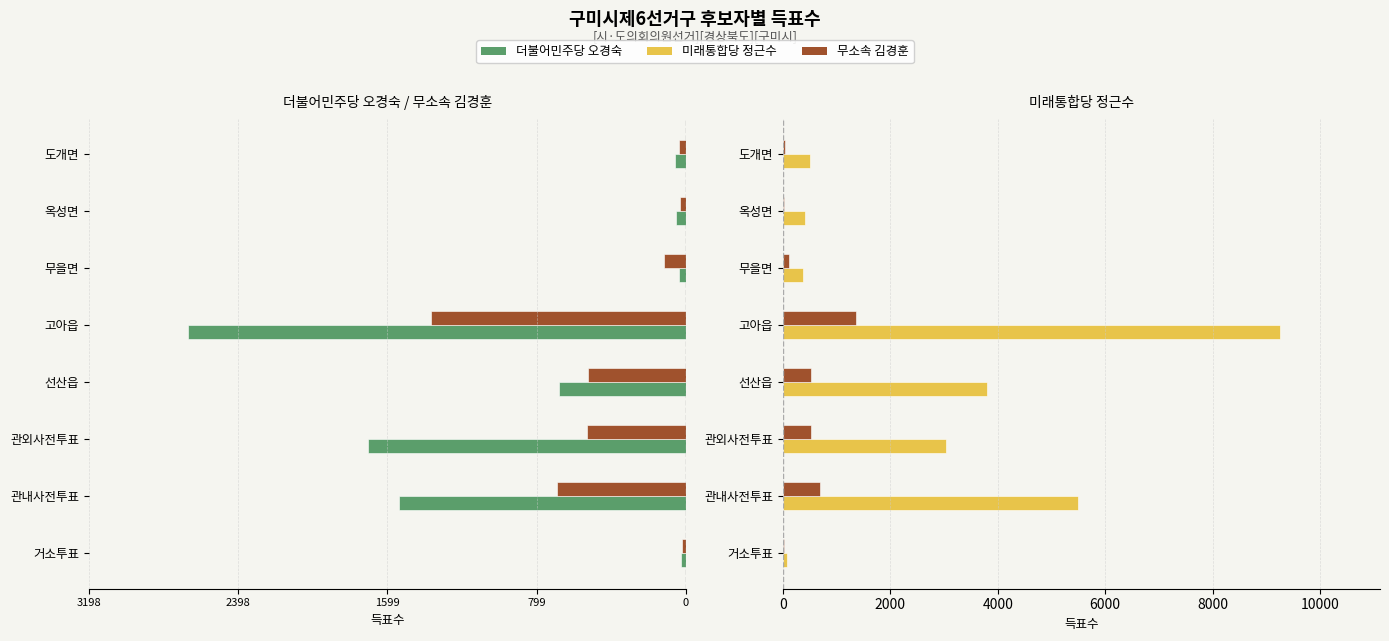

Between 고아읍 and 무을면, which series saw the biggest shift?

미래통합당
정근수